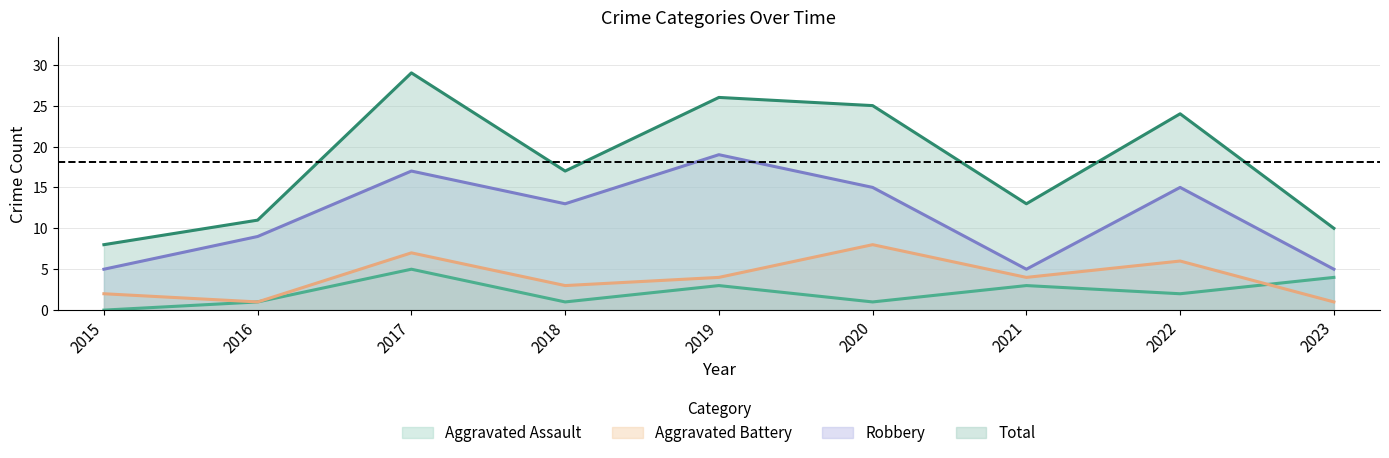

Which category has the highest value in the Aggravated Battery series?

2020